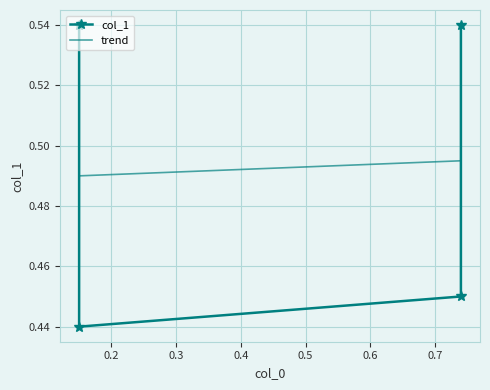

What is the value of the 1st point from the left?

0.5